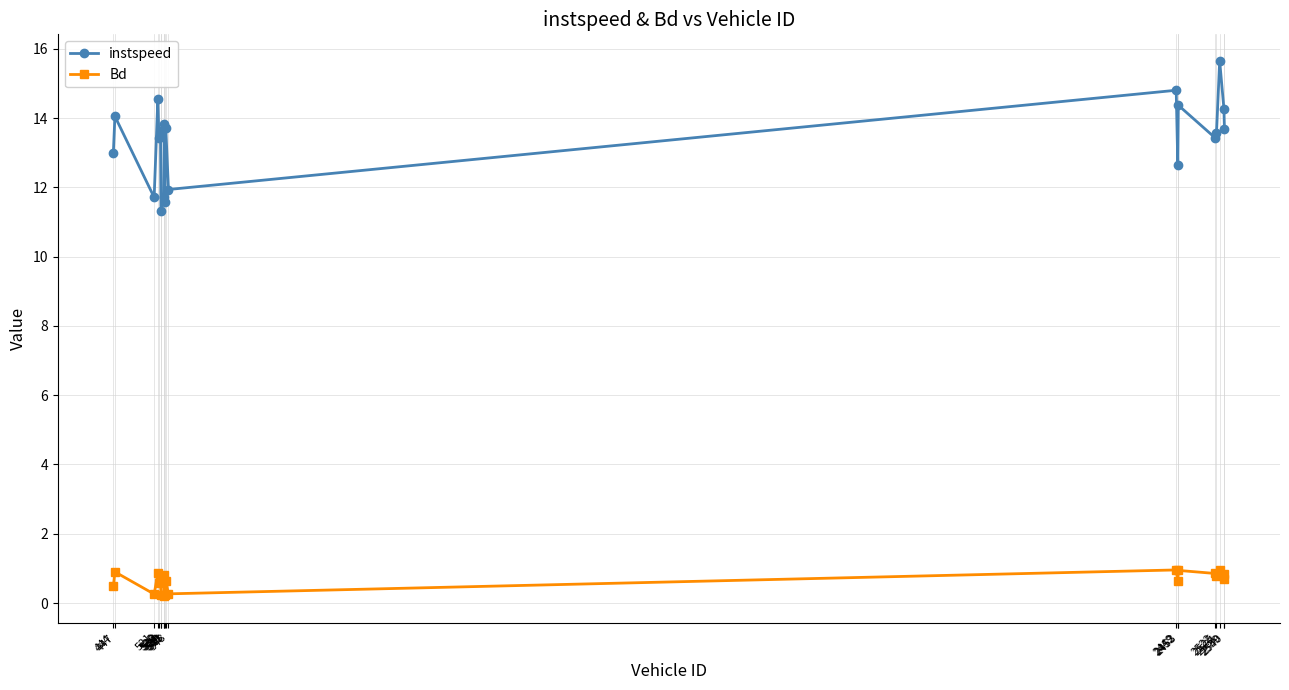

True or false: instspeed and Bd intersect in this chart.

False